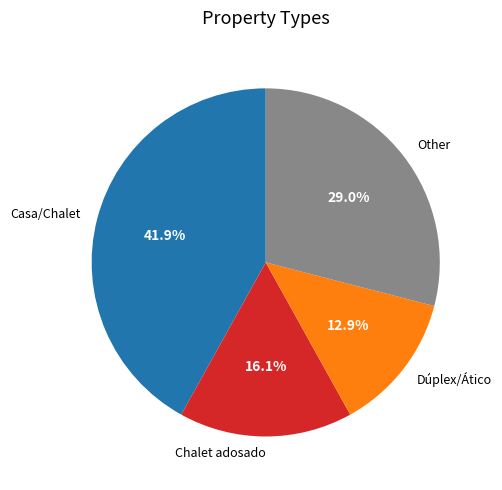

Which slice is the smallest?

Dúplex/Ático